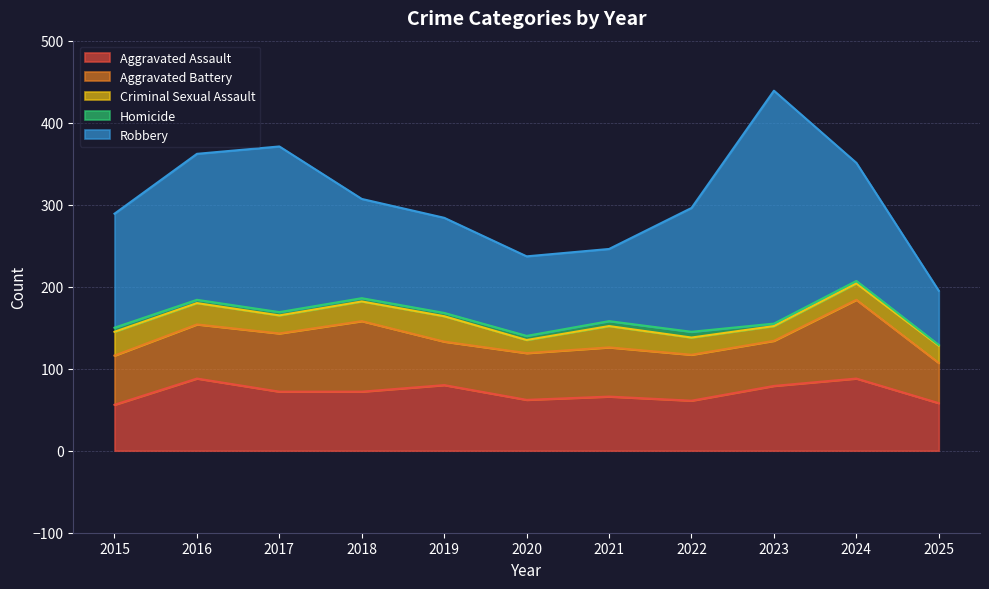

At 2021, list the series in order from smallest to largest.

Homicide, Criminal Sexual Assault, Aggravated Battery, Aggravated Assault, Robbery